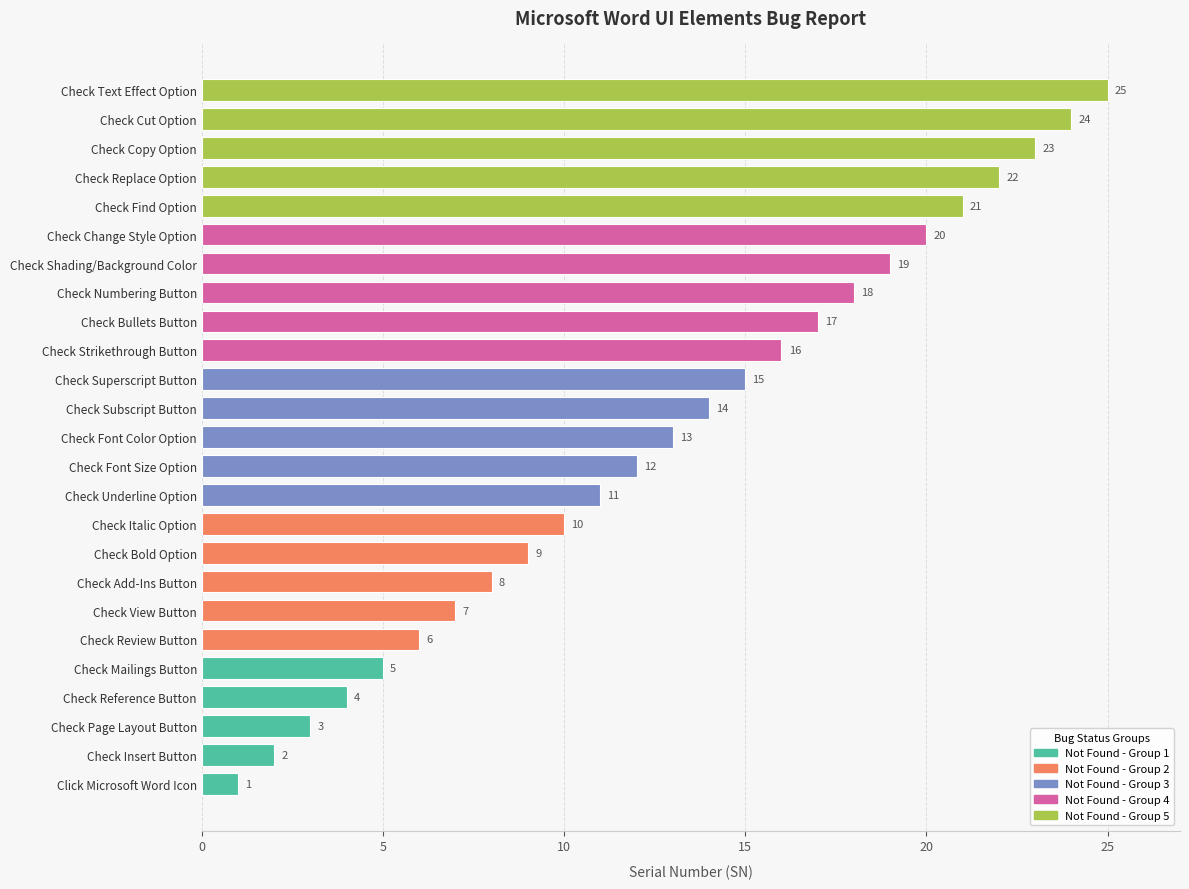

What is the change in value from Check View Button to Check Bold Option?

+2